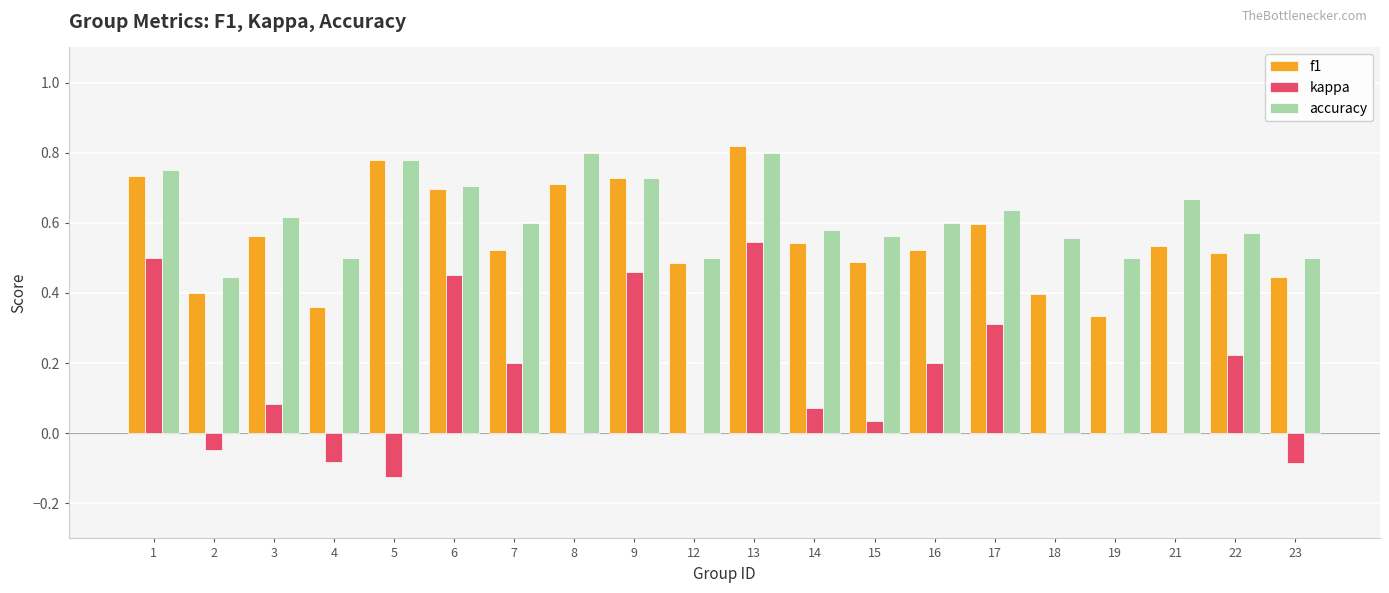

Which series changed the most between 17 and 19?

kappa